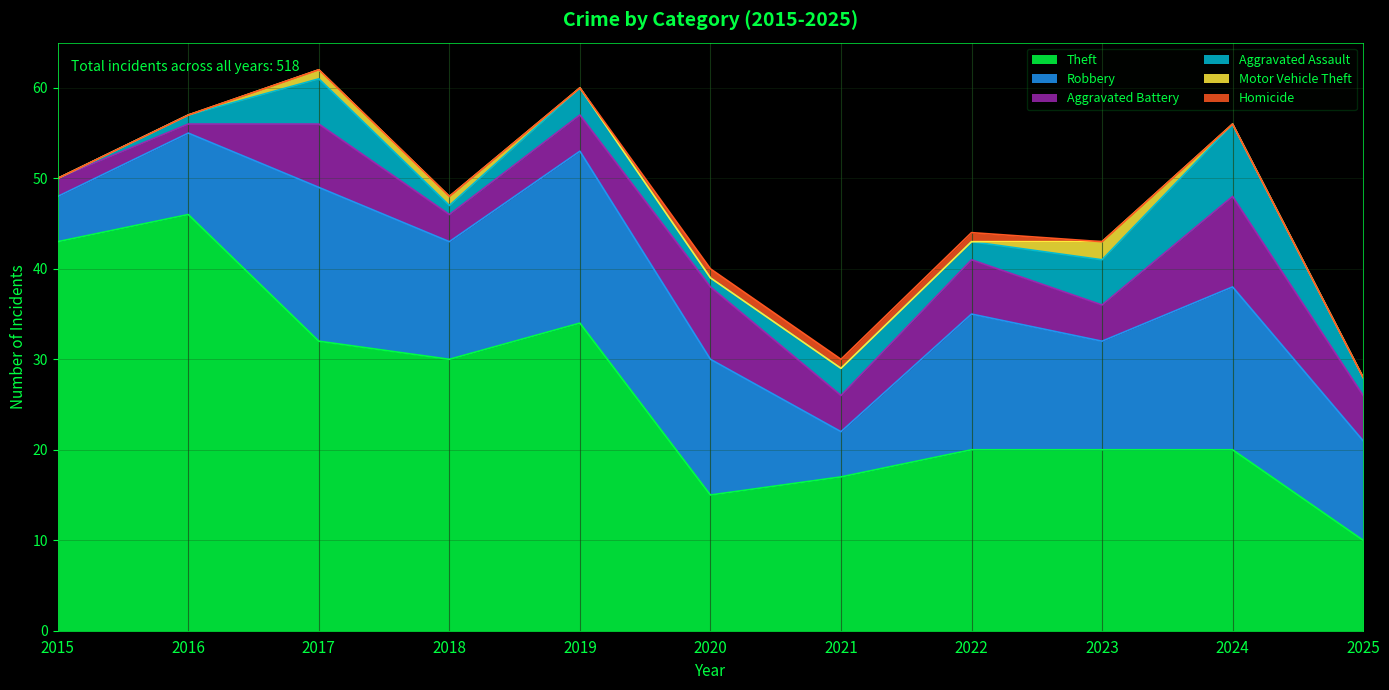

The value of Theft at 2024 is 20. True or false?

True